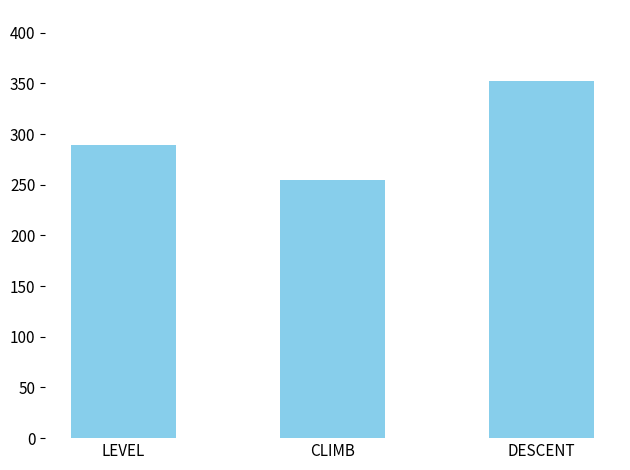

Which has a higher value, LEVEL or CLIMB?

LEVEL